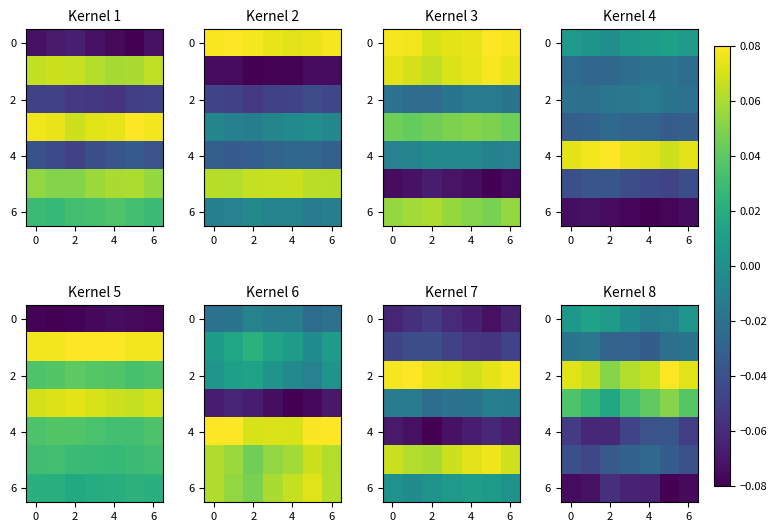

What is the difference between the highest and lowest values at 4?

0.1